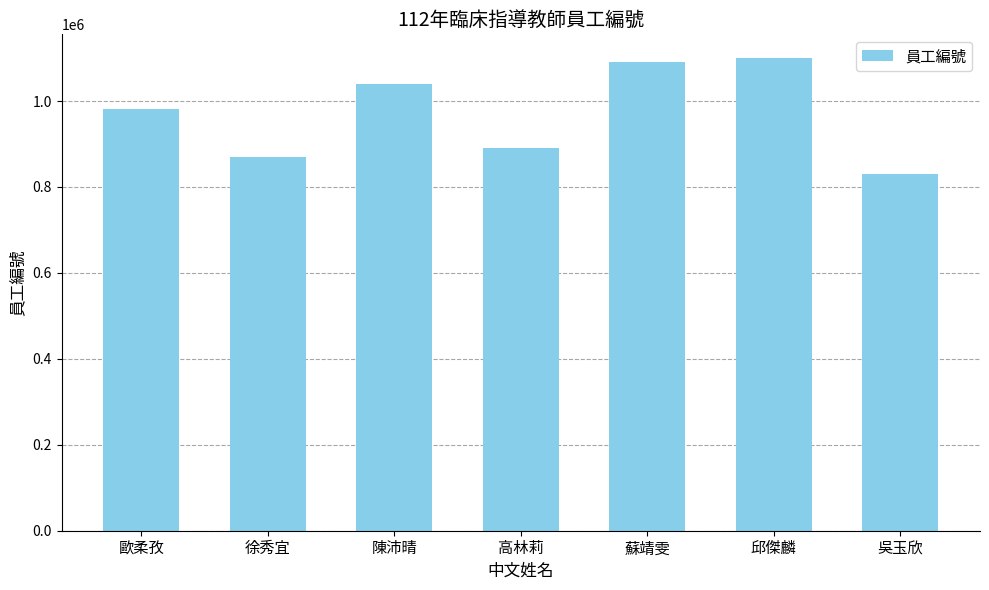

How many values are below 980755?

3